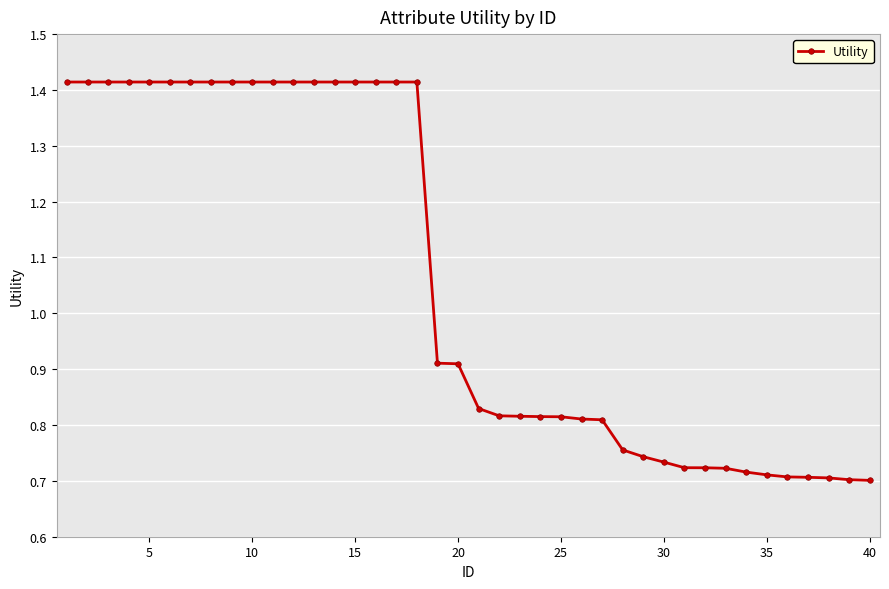

Count the values in the range 0 to 1.

22